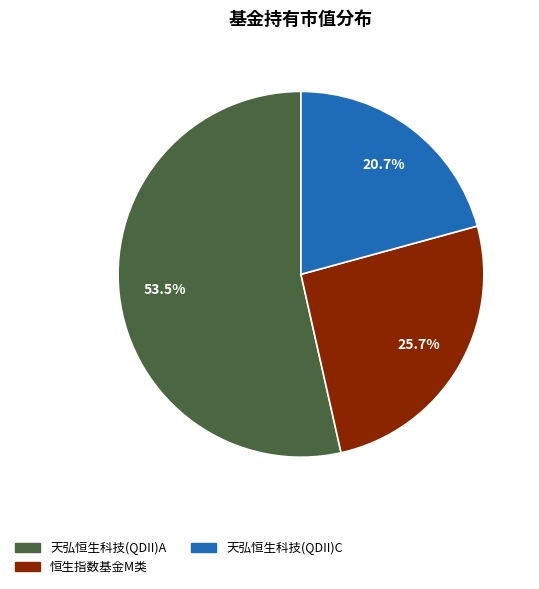

Which category has the smallest portion of the pie?

天弘恒生科技(QDII)C